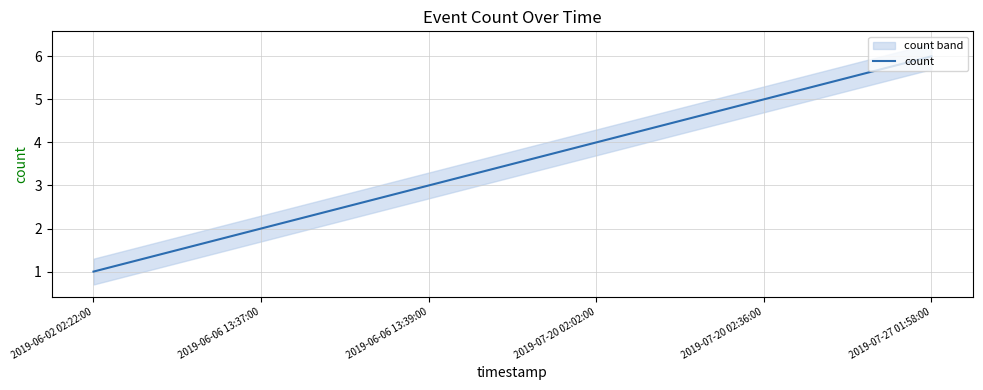

Reading left to right, what are all the values shown in this chart?

1	2	3	4	5	6